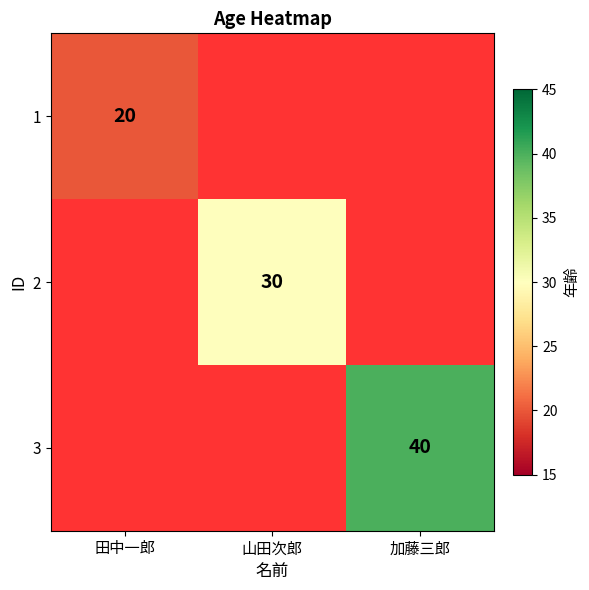

Rank the categories by 3 value from lowest to highest.

田中一郎, 山田次郎, 加藤三郎